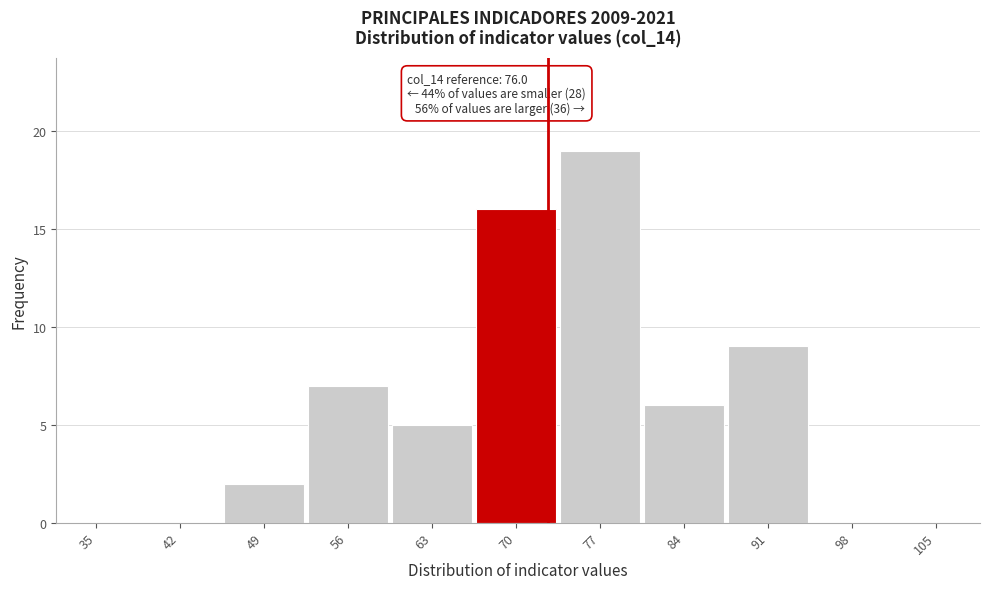

Reading left to right, transcribe all the data shown in this chart.

35=0	42=0	49=2	56=7	63=5	70=16	77=19	84=6	91=9	98=0	105=0